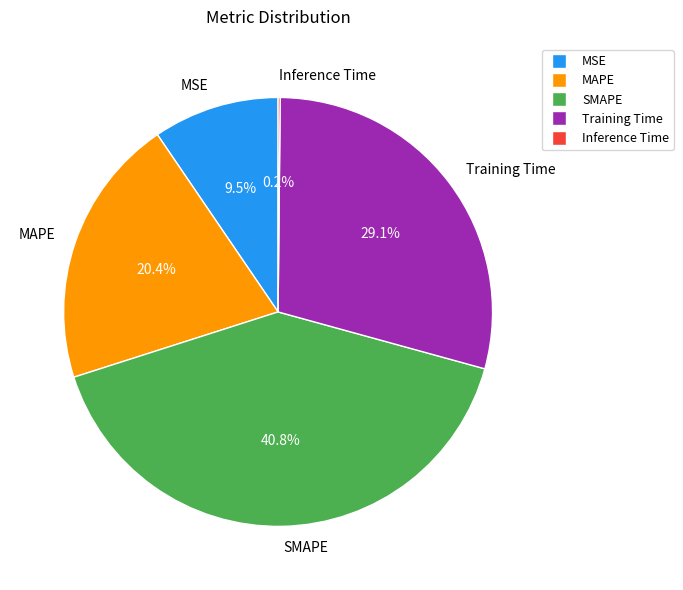

Is there any slice that represents more than half of the pie?

No